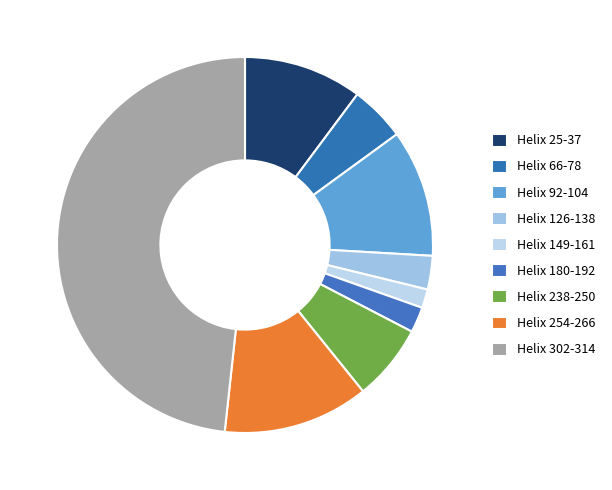

Count the number of slices in the pie.

9